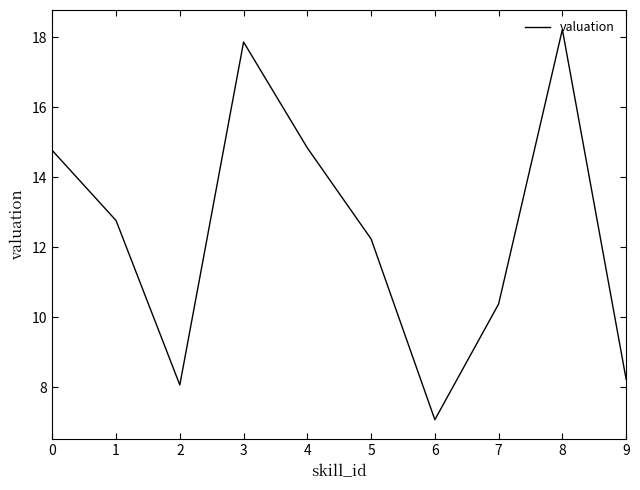

Which label corresponds to the largest value in the chart?

8